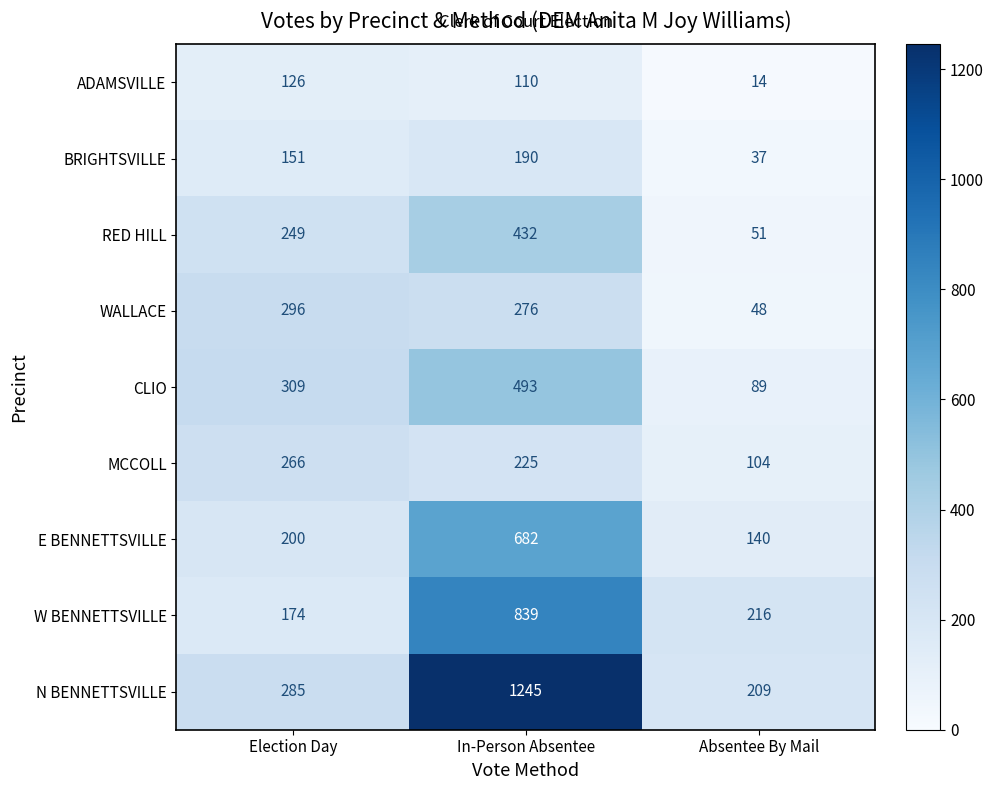

True or false: E BENNETTSVILLE has a value of 320 at Election Day.

False